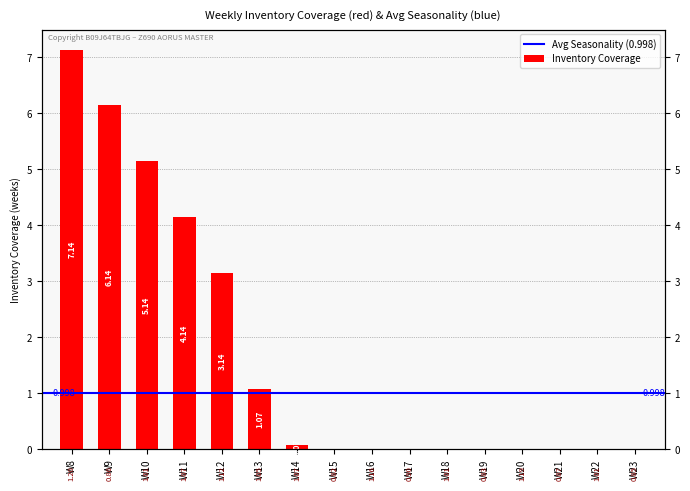

What is the sum of all values?

26.8